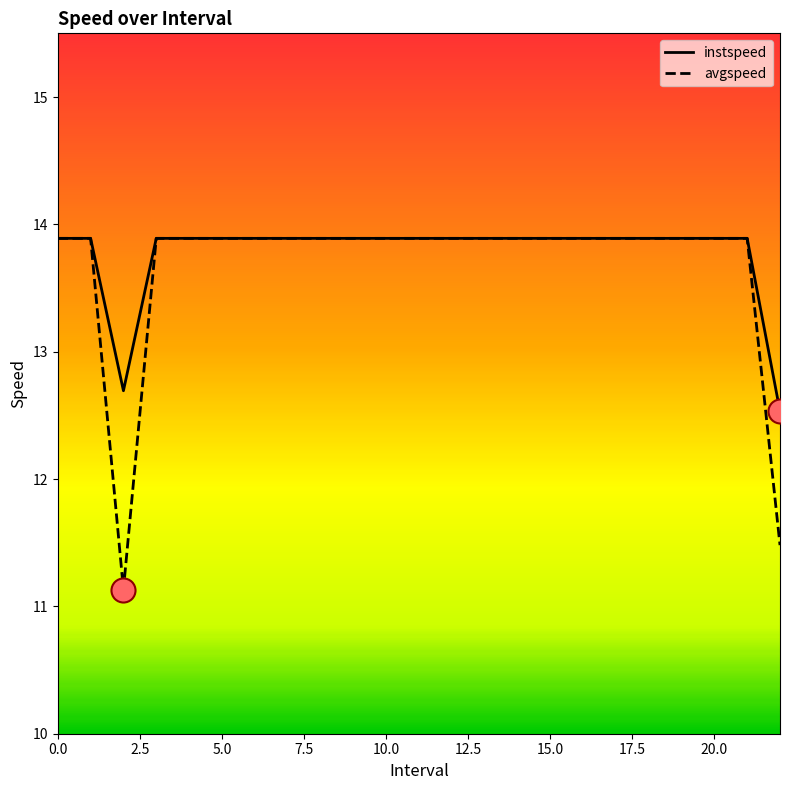

Which series has the largest range (max minus min)?

avgspeed